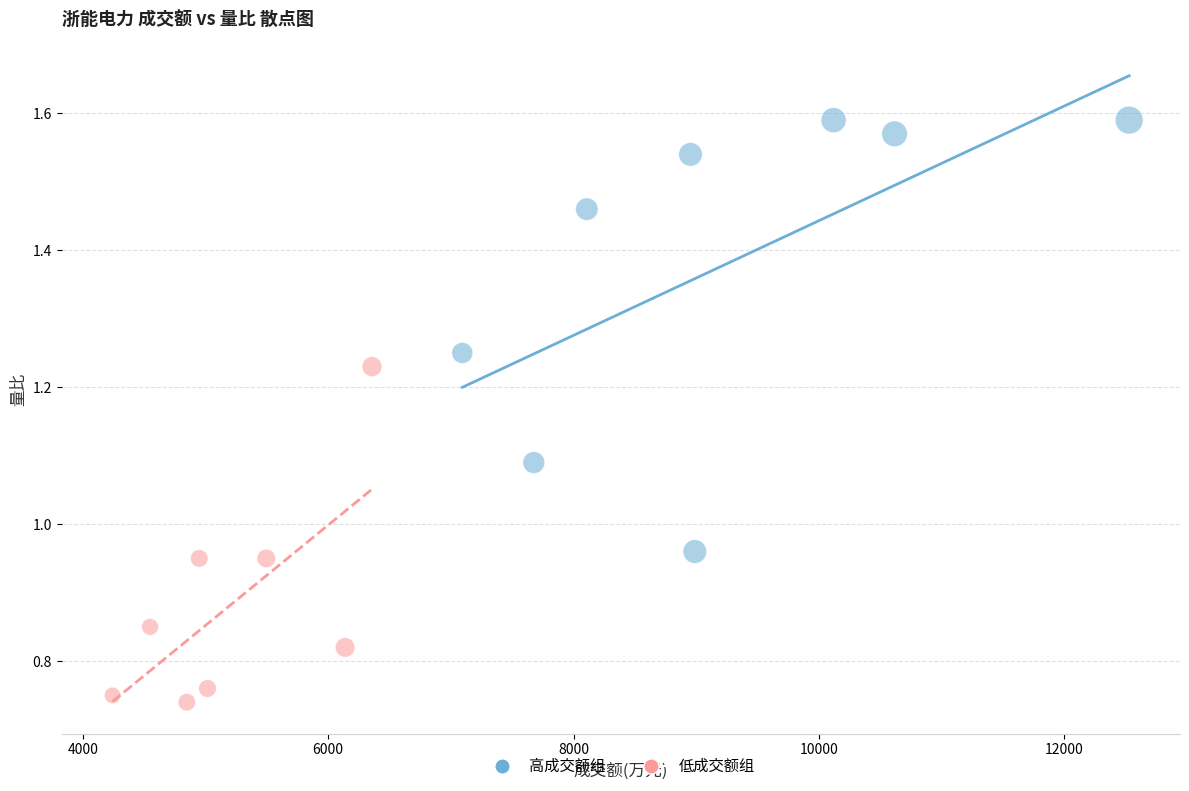

Which series contains the lowest Y value?

低成交额组